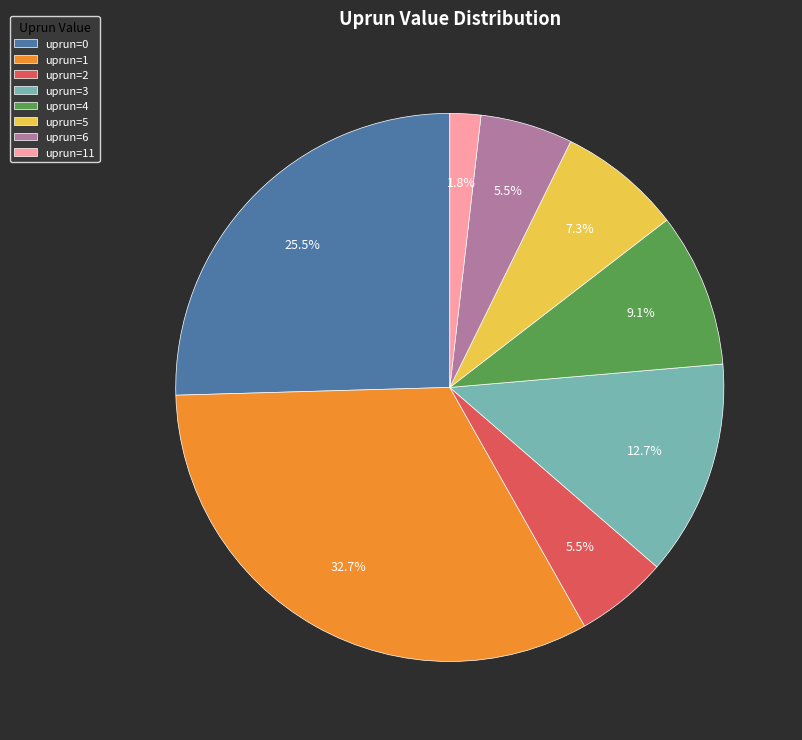

Does any single category account for the majority?

No